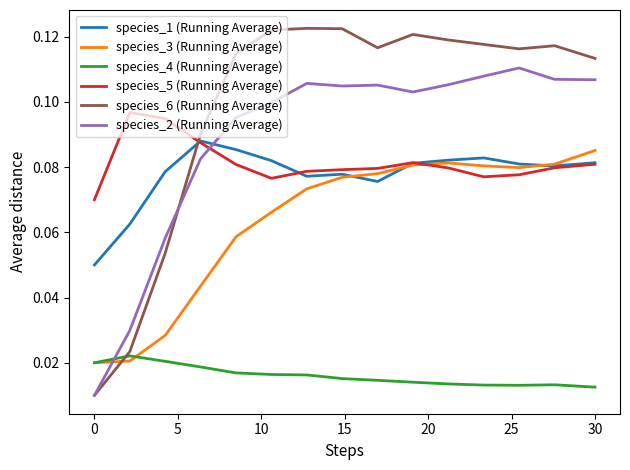

After their last crossing, which series has the higher values: species_1 (Running Average) or species_2 (Running Average)?

species_2 (Running Average)